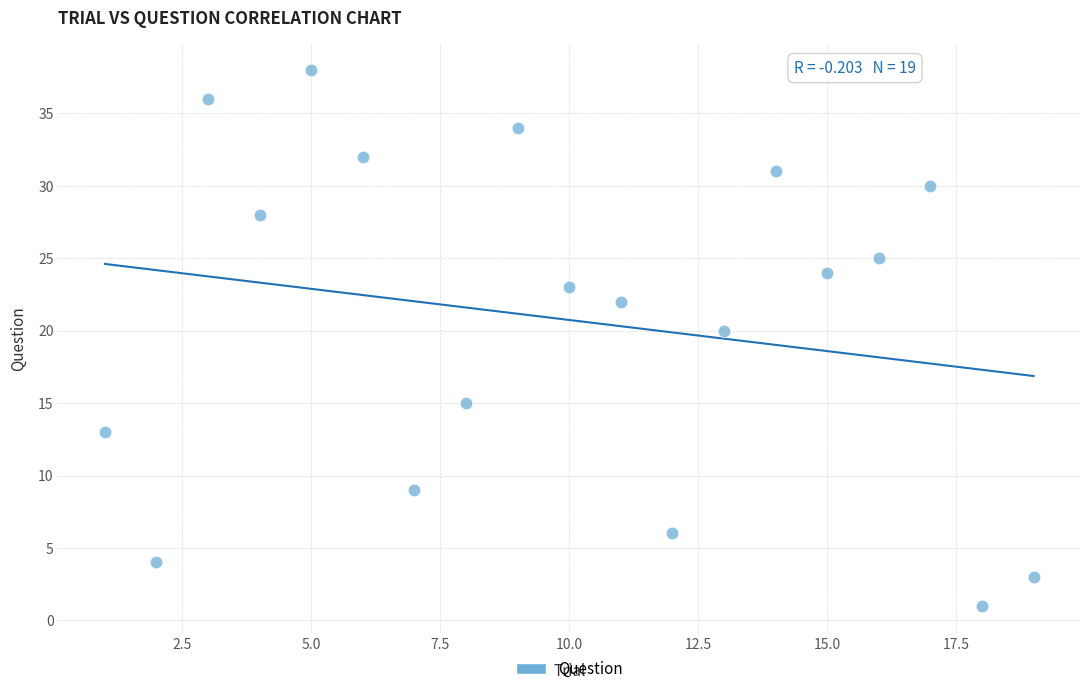

What is the range of Y values (max minus min)?

37